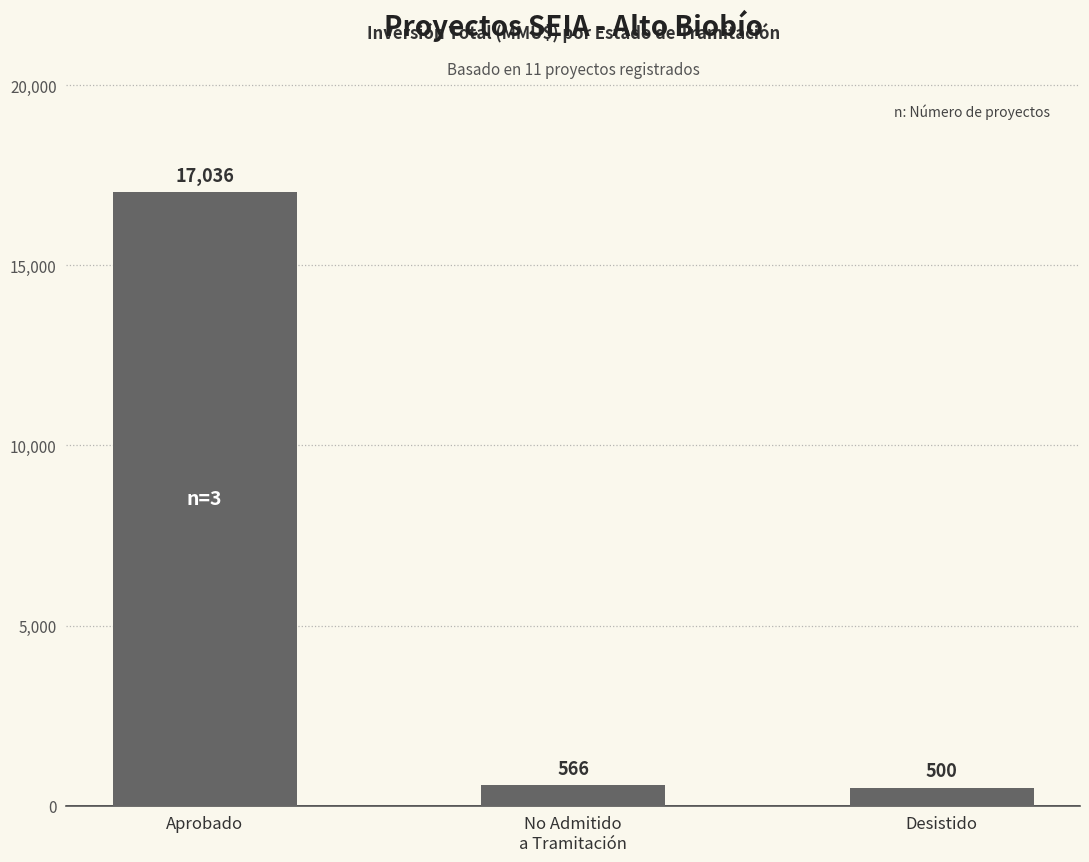

What is the value of the 3rd bar from the left?

500